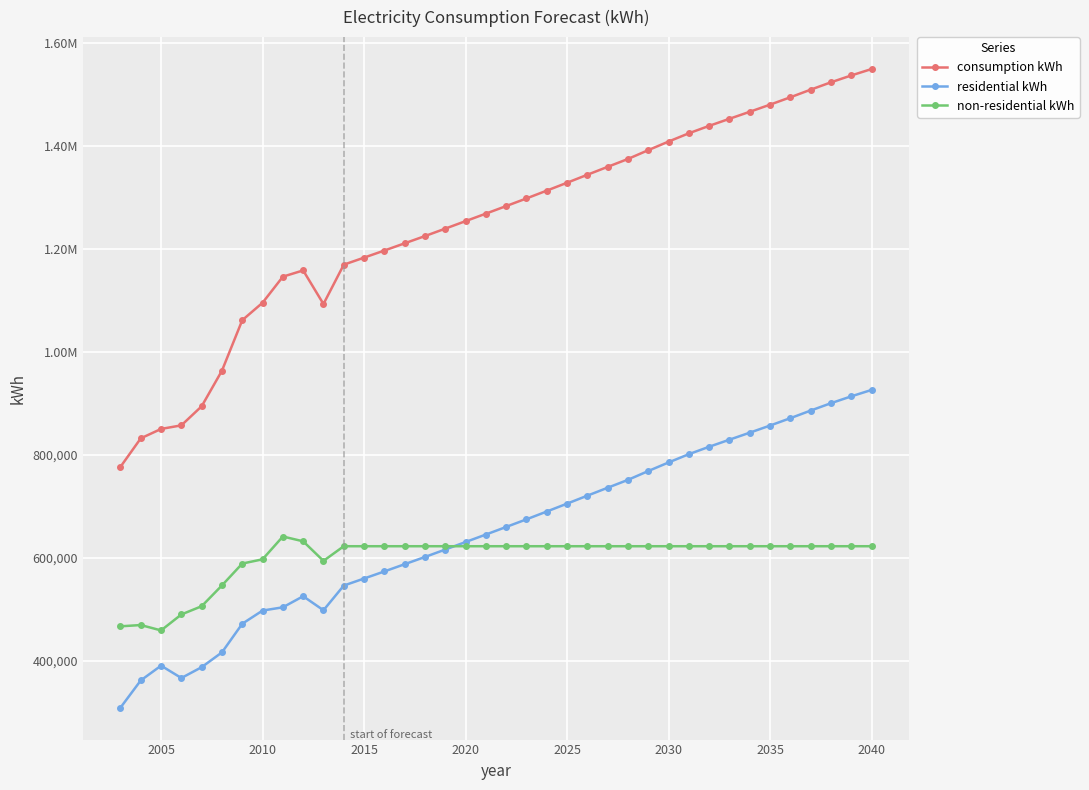

What are all the series names shown in the legend?

consumption kWh, residential kWh, non-residential kWh